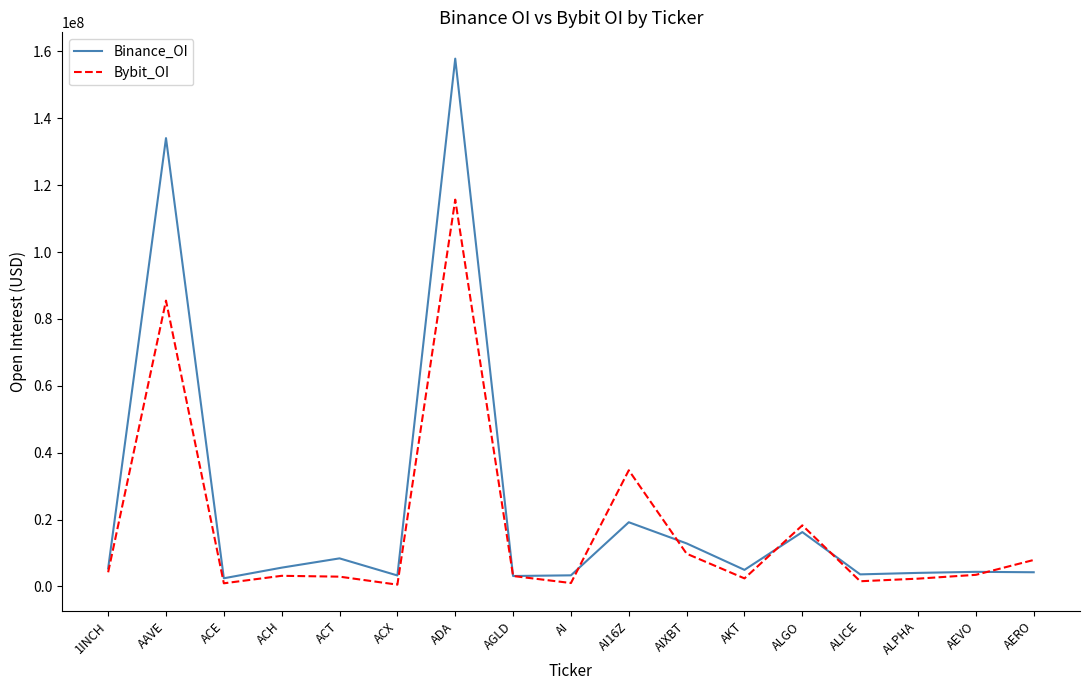

At which category is the sum across all series the highest?

ADA